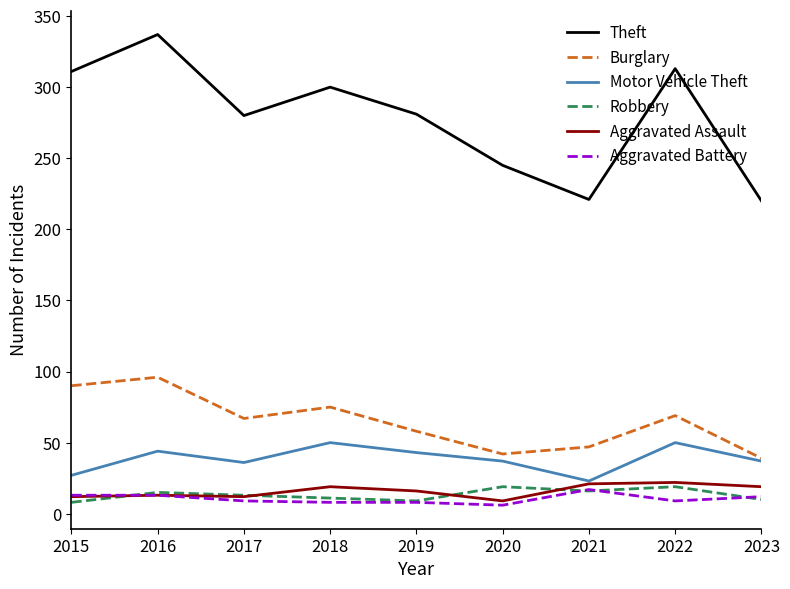

What is the total value across all series at 2020?

358